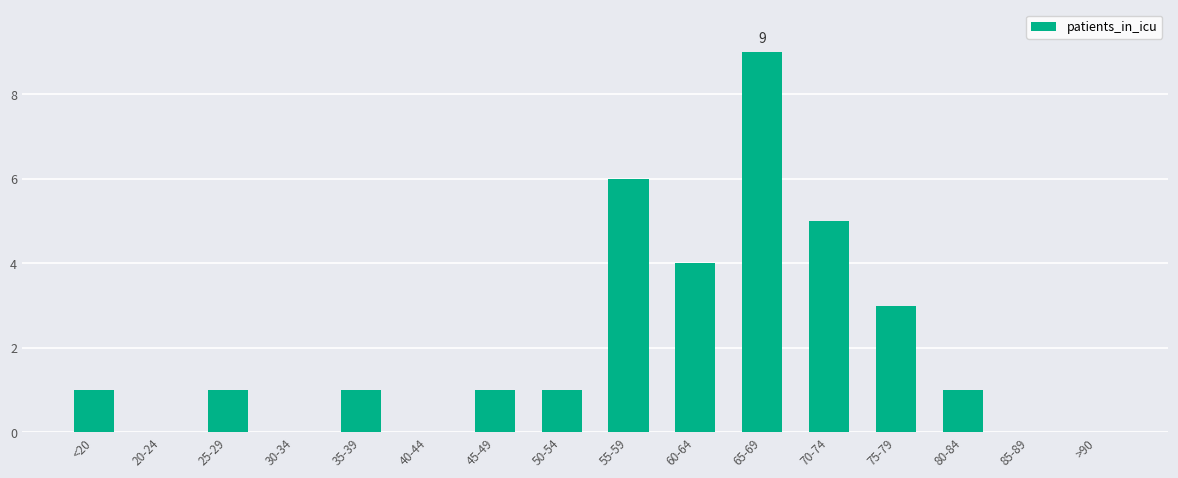

What is the change in value from 40-44 to 45-49?

+1